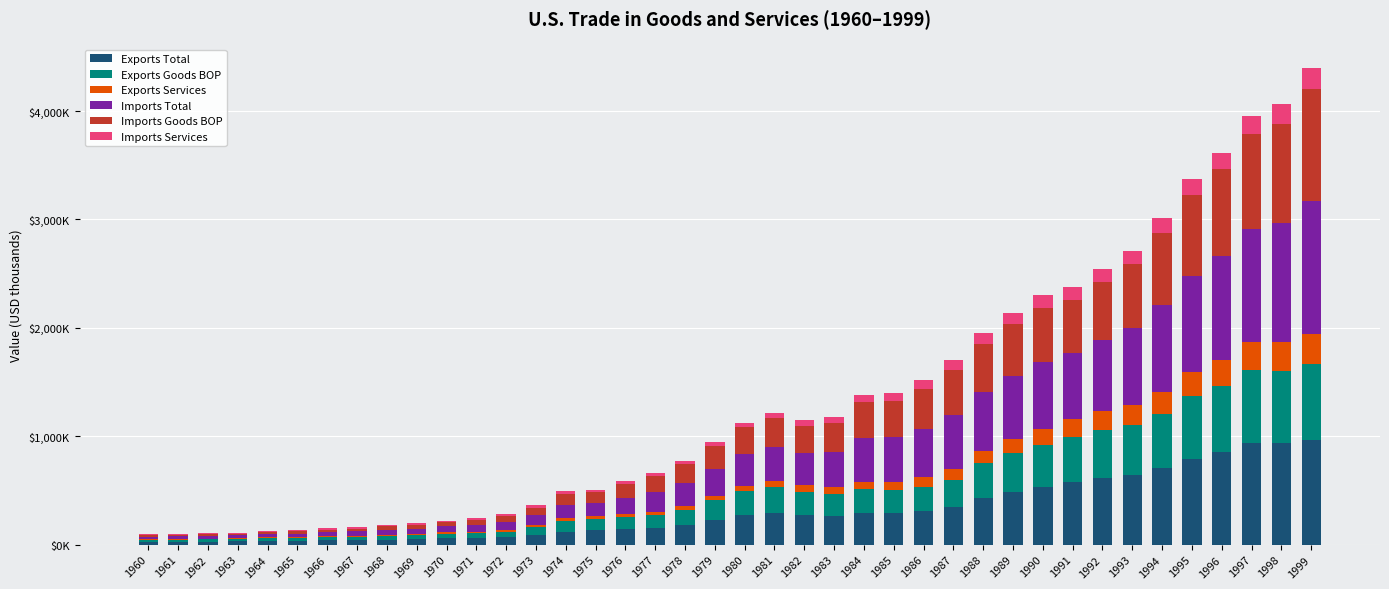

Are the bars horizontal?

No